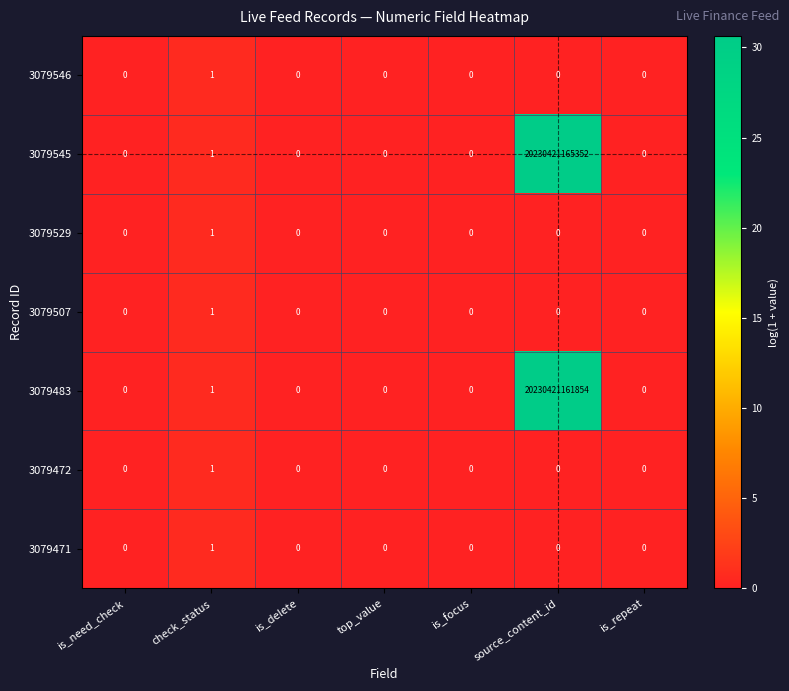

Which series has the largest total across all categories?

3079545